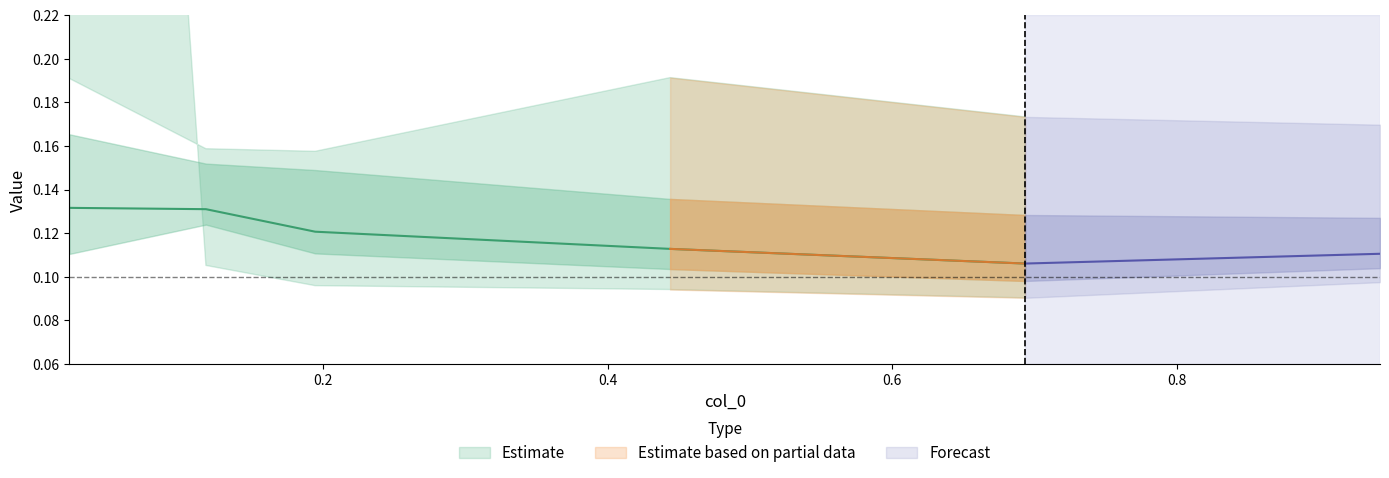

At which category is the sum across all series the highest?

0.02191780821917808